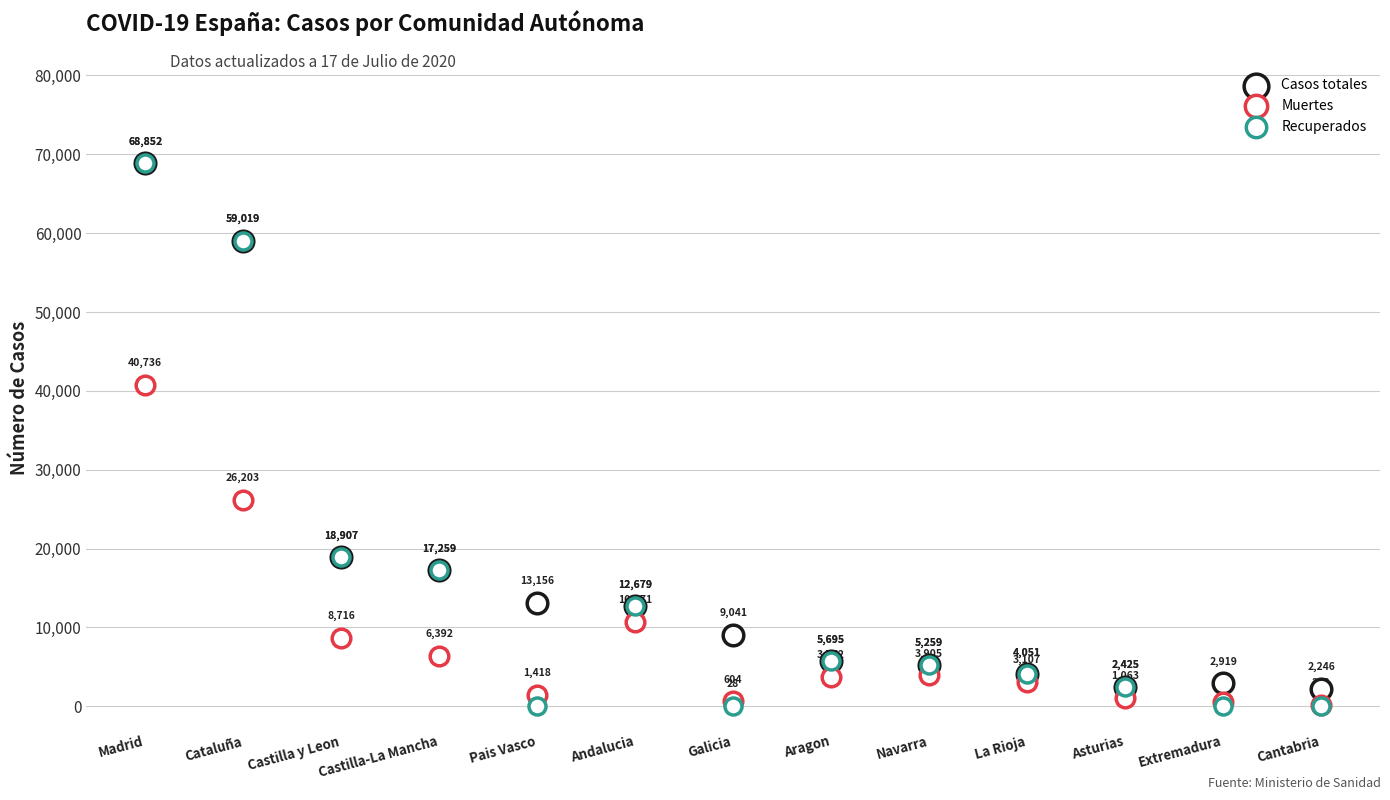

Which series reaches the minimum Y coordinate?

Recuperados